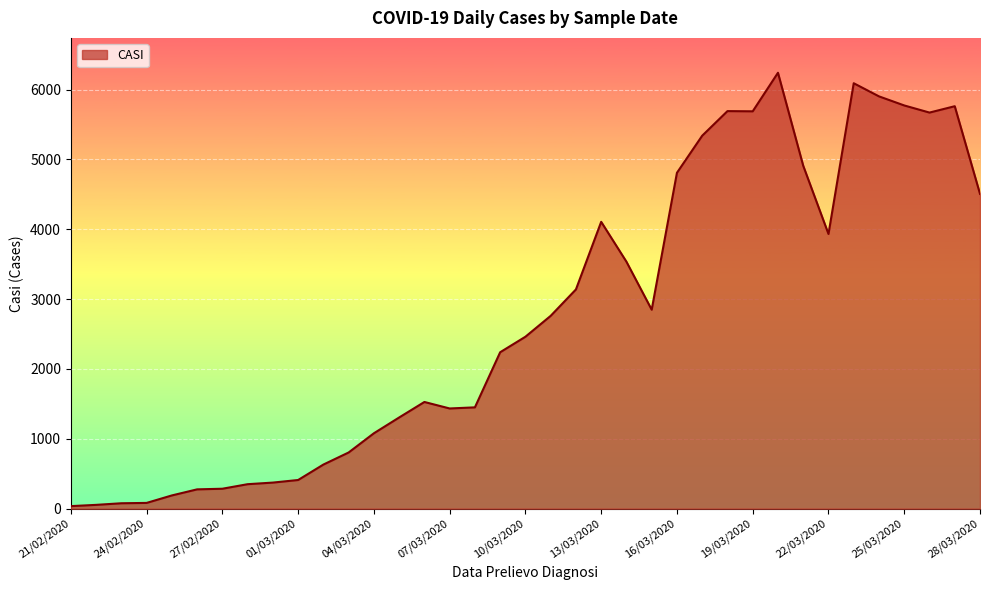

What is the greatest value displayed?

6240